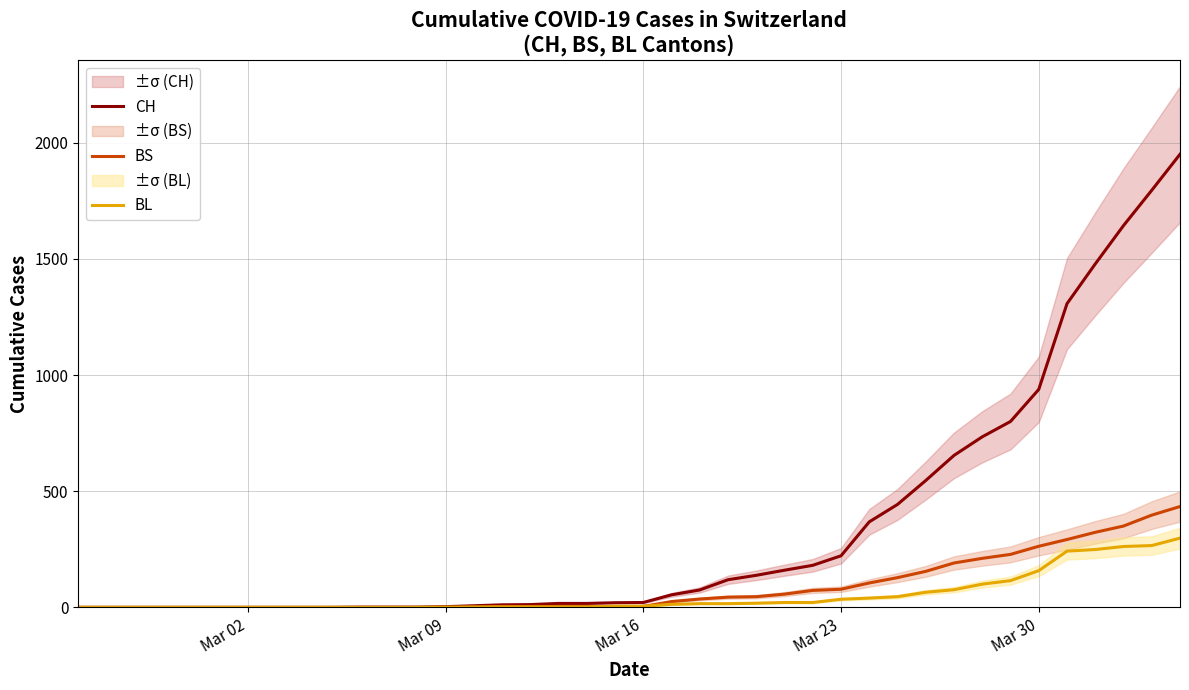

True or false: CH and BL cross at least once.

False